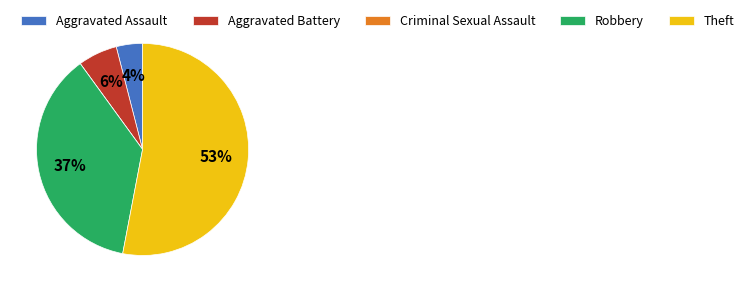

True or false: Aggravated Battery accounts for 6% of the total.

True